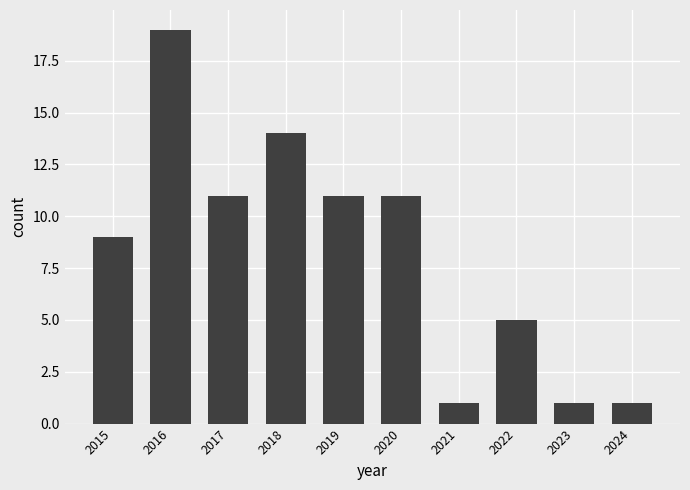

What is the minimum value shown in the chart?

1